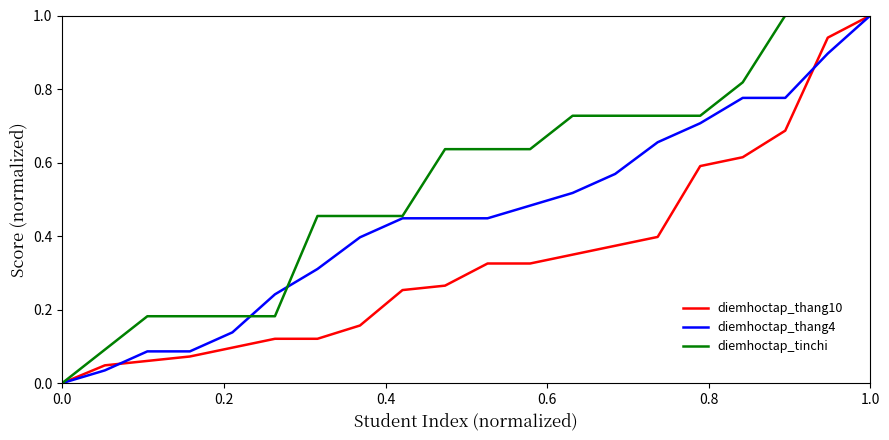

List the series in order of their overall mean, highest first.

diemhoctap_tinchi, diemhoctap_thang4, diemhoctap_thang10